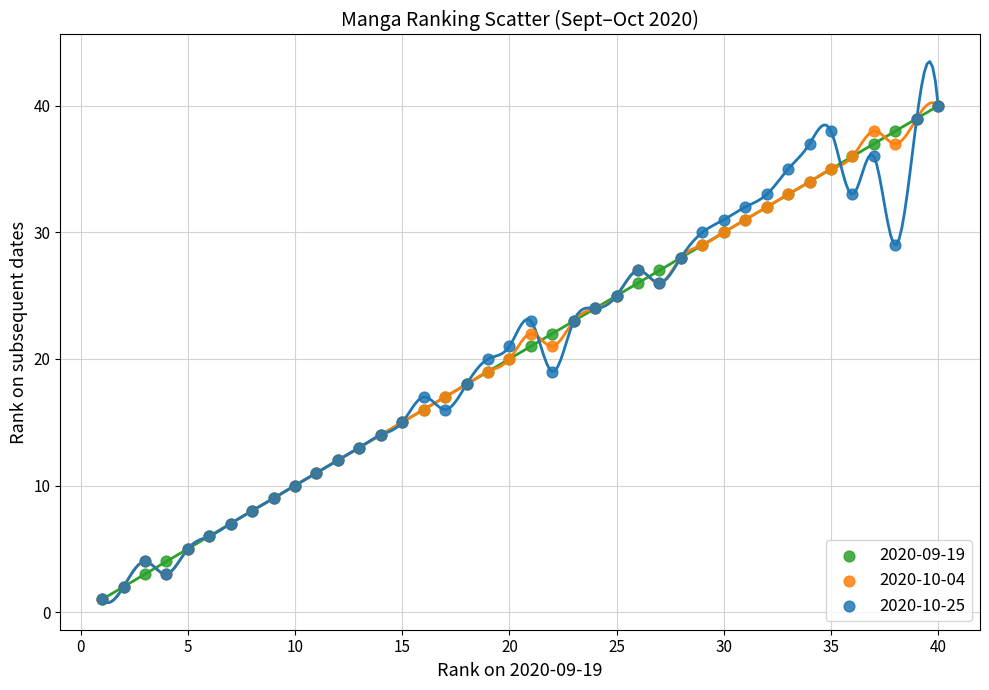

What are all the series names shown in the legend?

2020-09-19, 2020-10-04, 2020-10-25